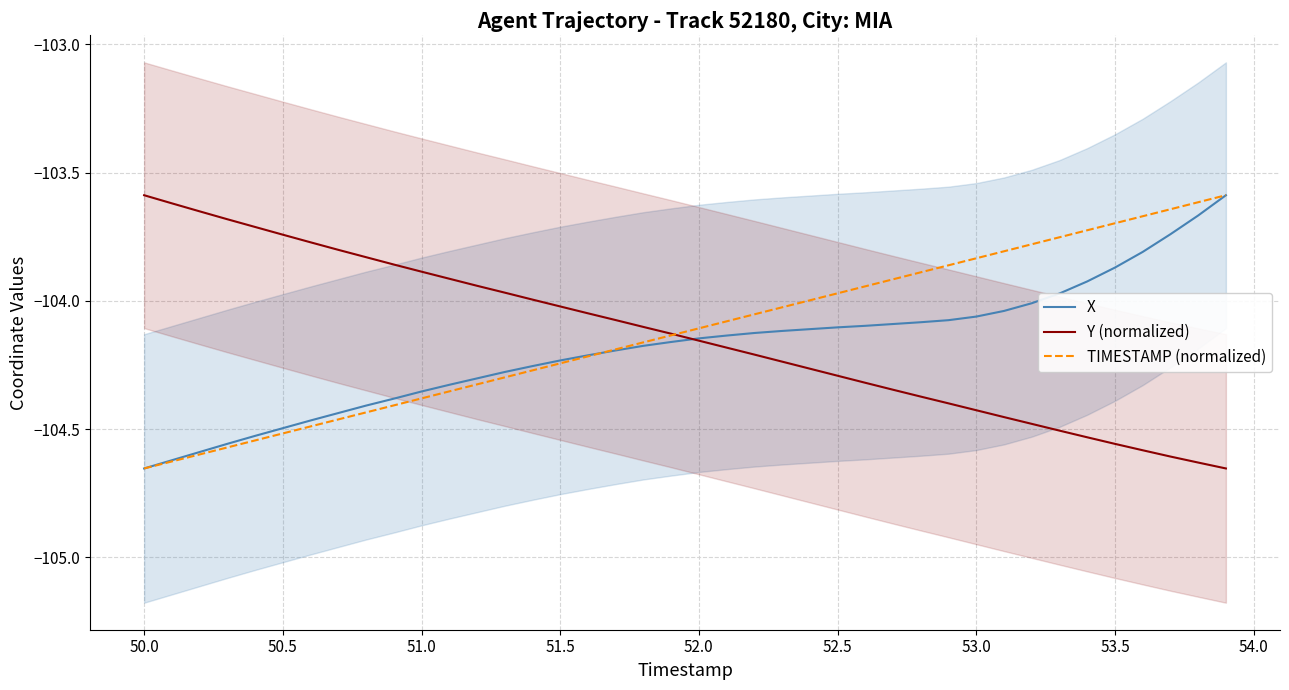

The Y (normalized) series shows -103.9 at 51.0. True or false?

True